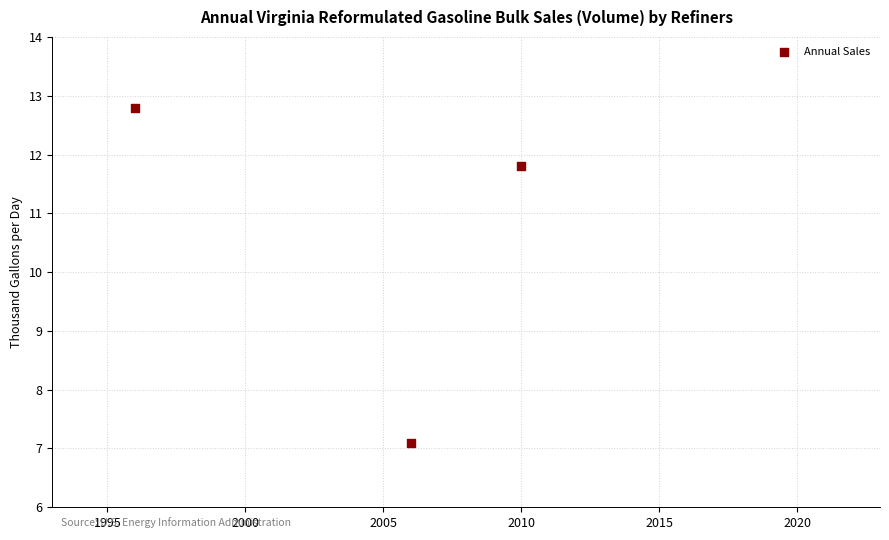

What is the range of Y values (max minus min)?

5.7